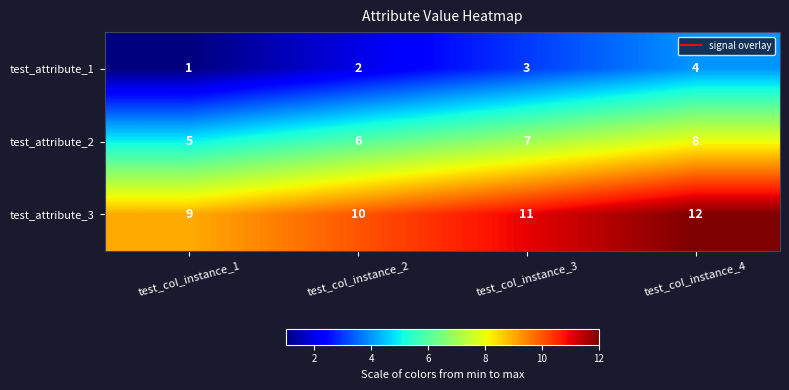

Read the test_attribute_3 value at test_col_instance_1.

9